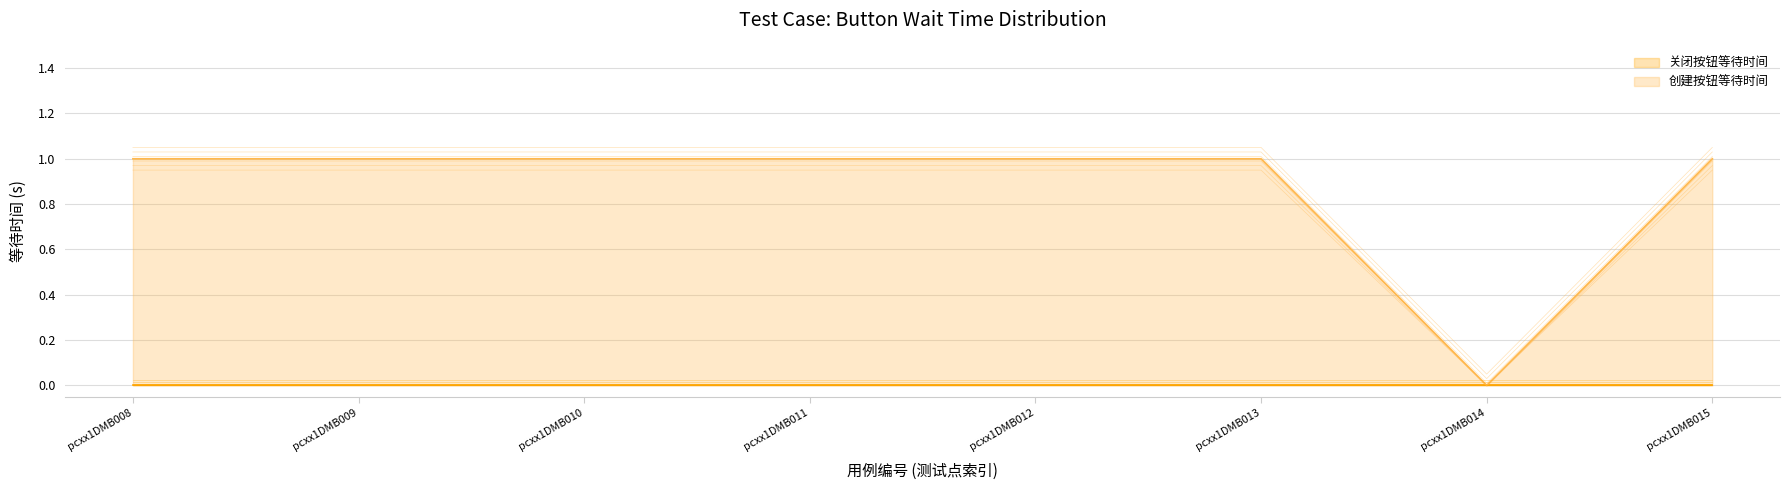

Which has a higher value, pcxx1DMB009 or pcxx1DMB010?

pcxx1DMB009